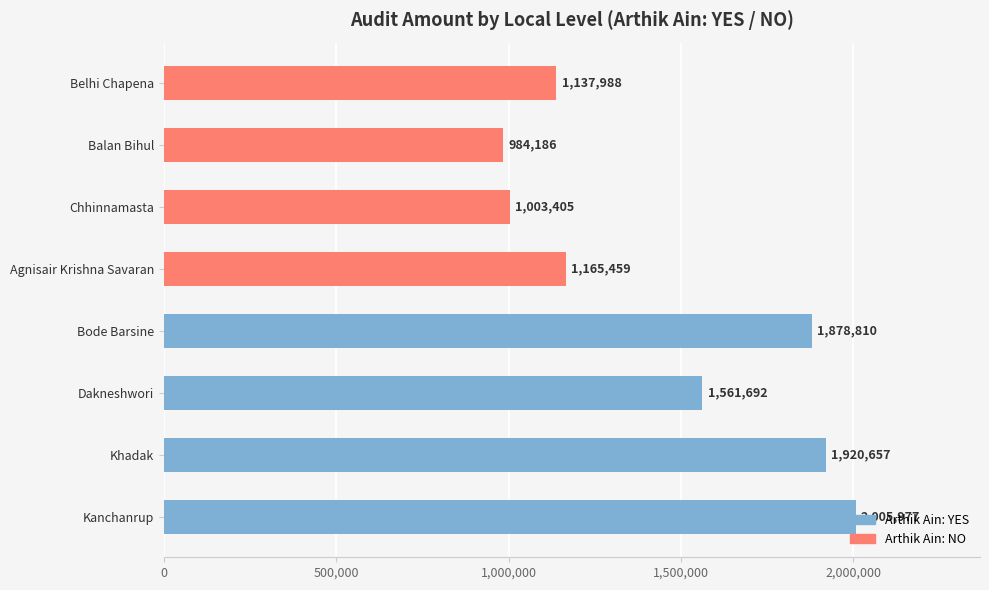

List the labels in order of value, largest first.

Kanchanrup, Khadak, Bode Barsine, Dakneshwori, Agnisair Krishna Savaran, Belhi Chapena, Chhinnamasta, Balan Bihul